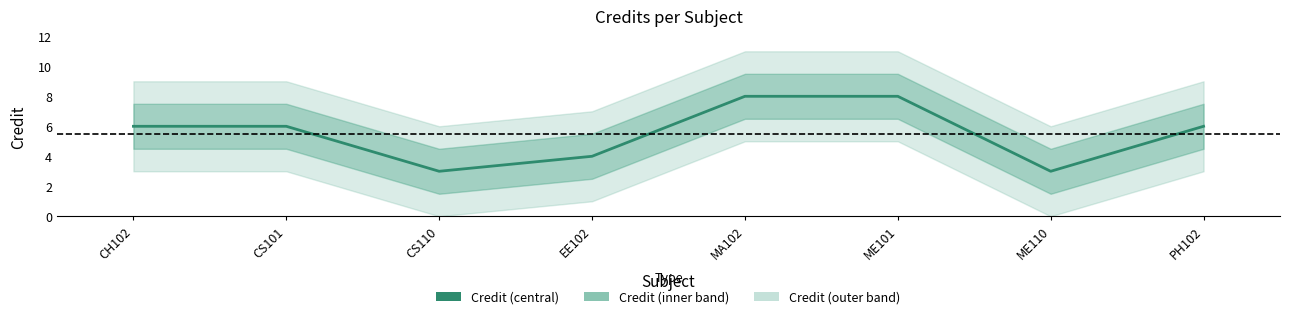

The value at CS101 is 3. True or false?

False